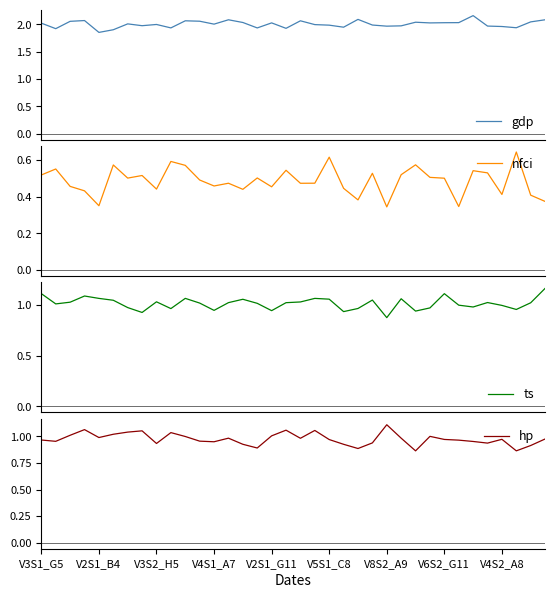

Which series has the largest total across all categories?

gdp